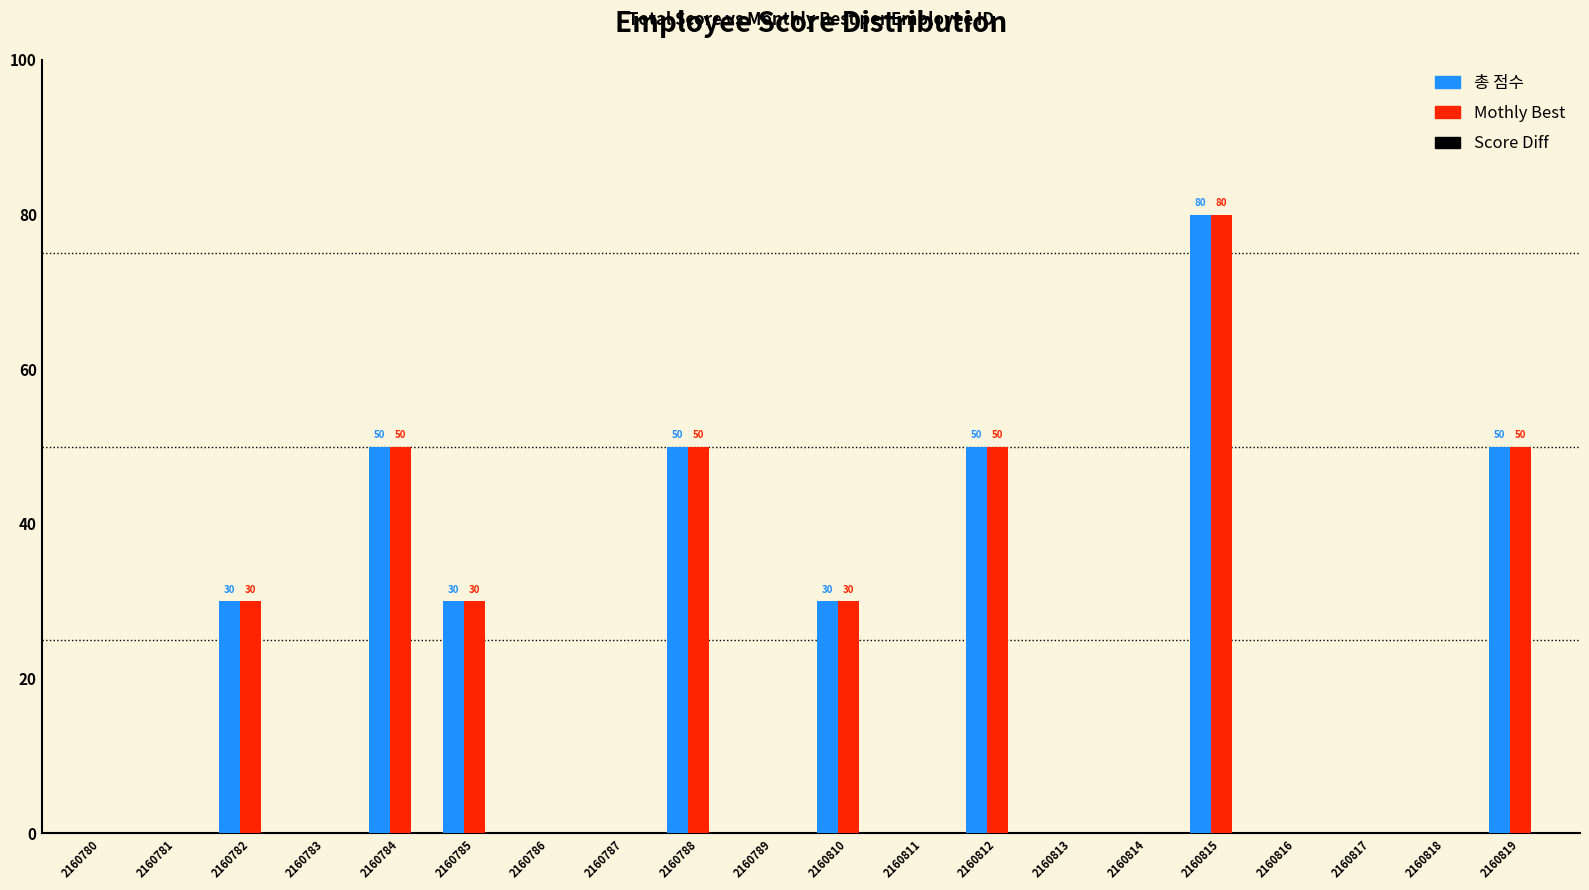

At which category is the sum across all series the highest?

2160815